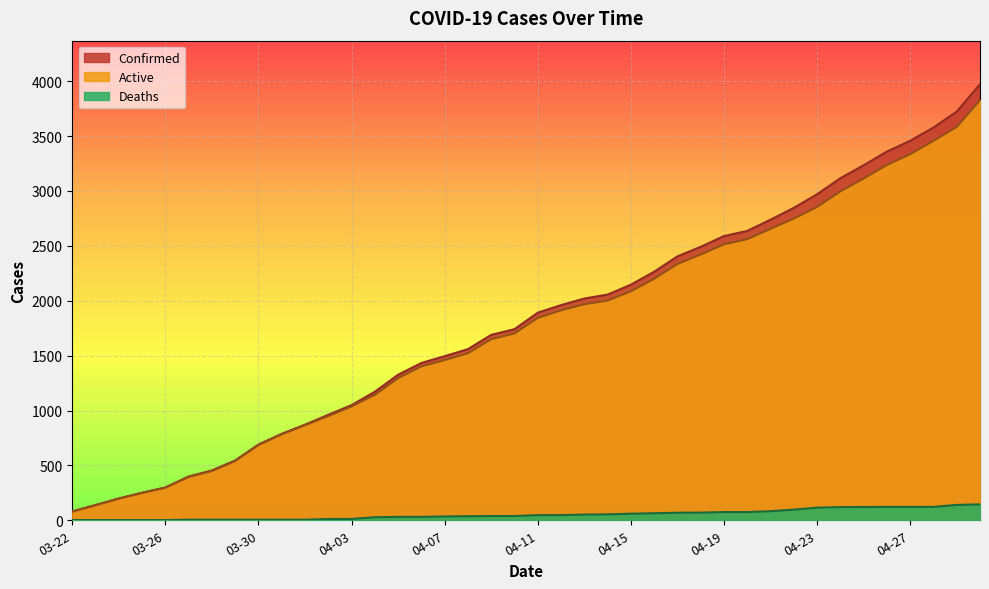

List the labels in order of Confirmed value, smallest first.

03-22, 03-23, 03-24, 03-25, 03-26, 03-27, 03-28, 03-29, 03-30, 03-31, 04-01, 04-02, 04-03, 04-04, 04-05, 04-06, 04-07, 04-08, 04-09, 04-10, 04-11, 04-12, 04-13, 04-14, 04-15, 04-16, 04-17, 04-18, 04-19, 04-20, 04-21, 04-22, 04-23, 04-24, 04-25, 04-26, 04-27, 04-28, 04-29, 04-30